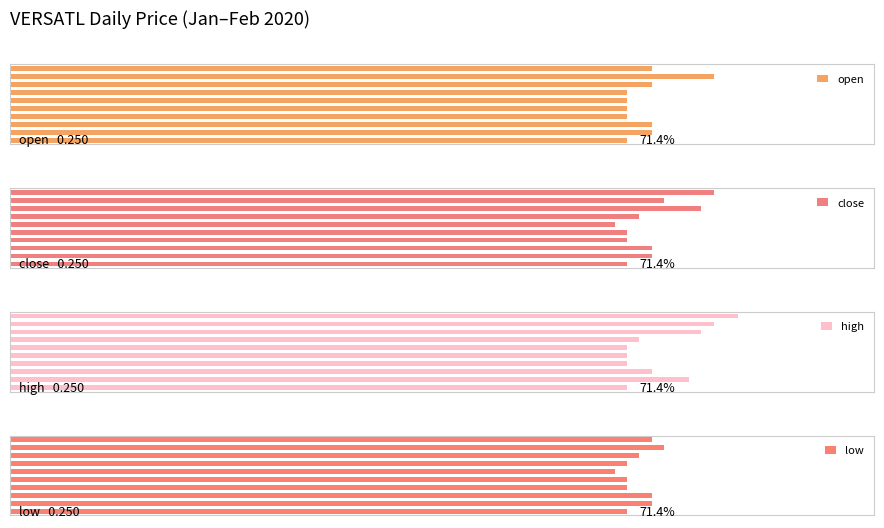

What are all the series names shown in the legend?

open, close, high, low